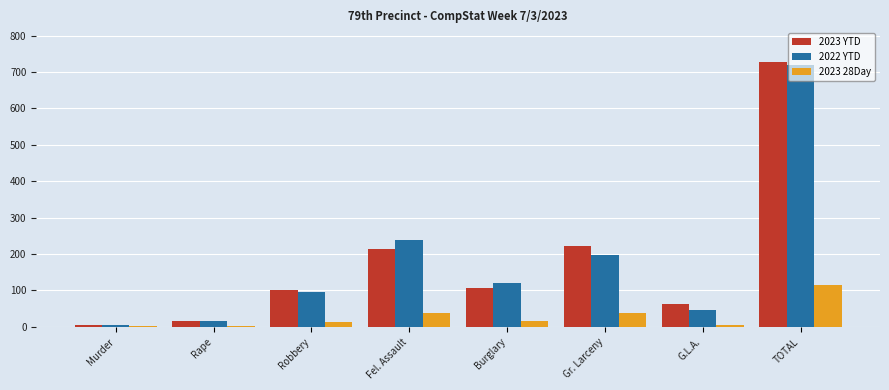

Is the value of 2023 YTD at G.L.A. greater than the value of 2022 YTD at Rape?

Yes